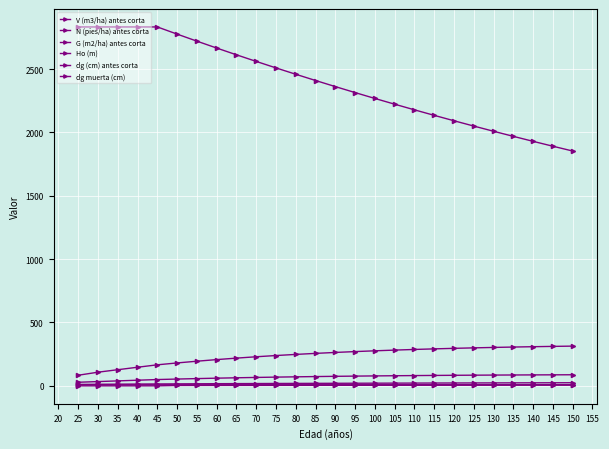

What is the value of the N (pies/ha) antes corta point at the 10th from the left?

2560.8